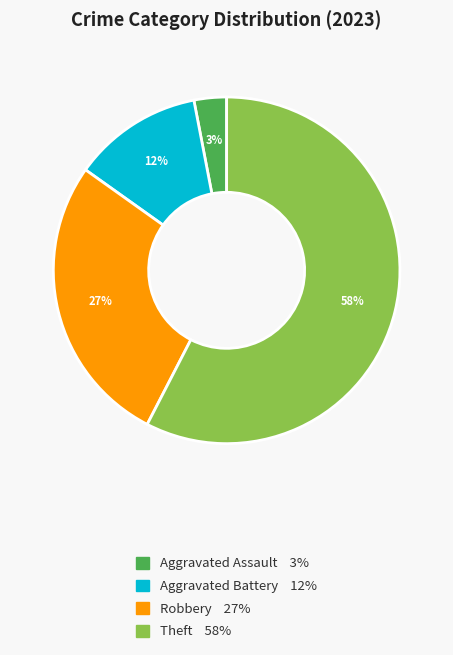

To the nearest percent, what is the difference between the largest and smallest slice percentages?

55%